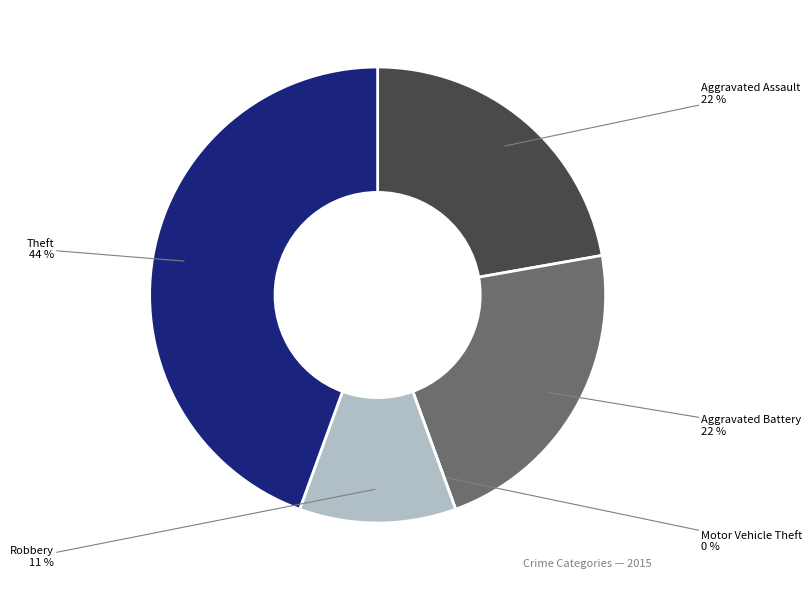

How many slices are in this pie chart?

5